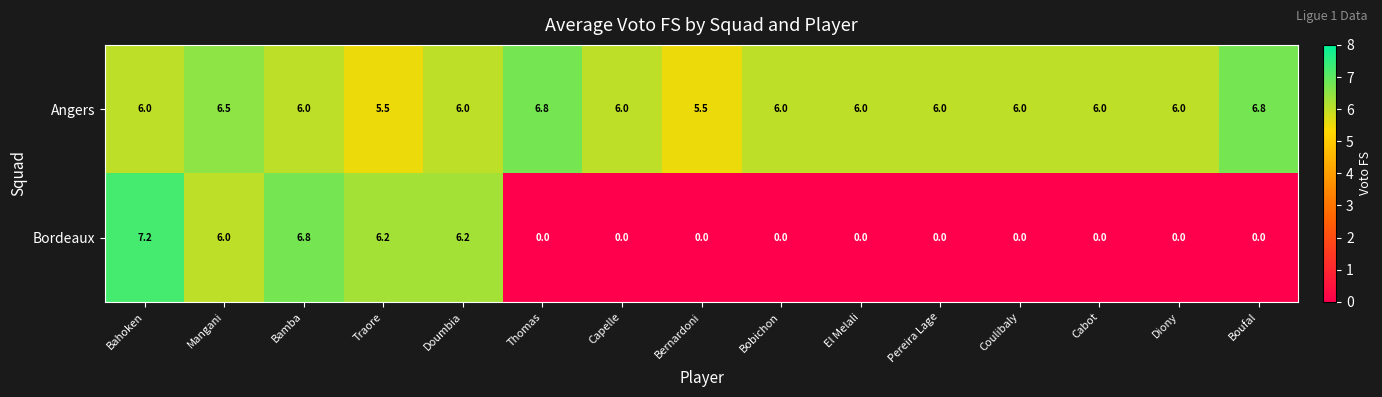

List the series in order of their peak value, highest first.

Bordeaux, Angers